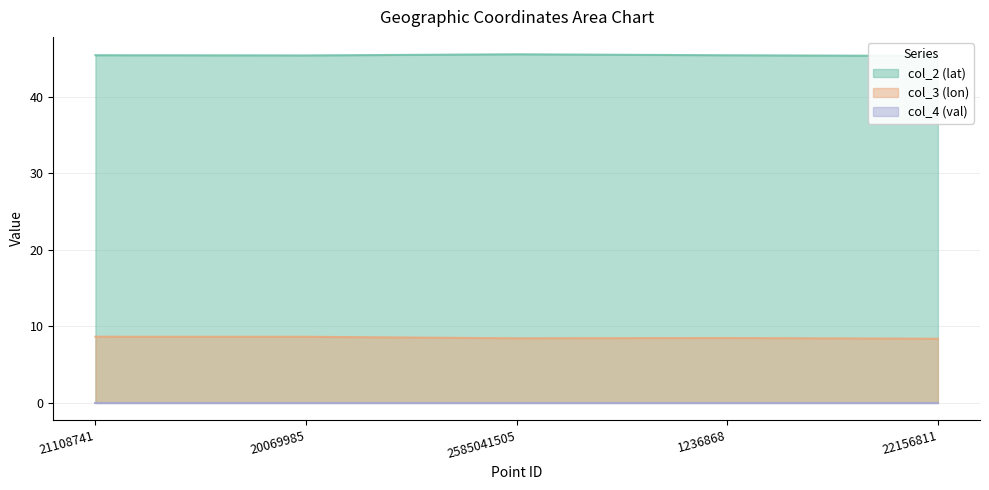

True or false: col_3 (lon) has a value of 14.1 at 1236868.

False